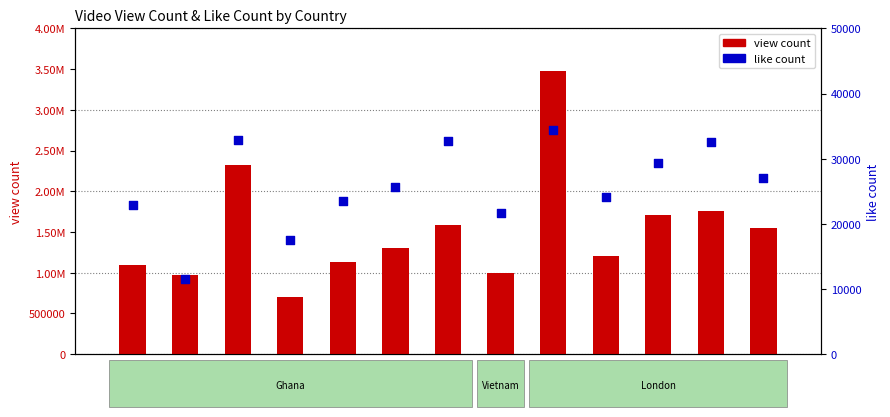

What is the total value across all series at London-3?

1736508